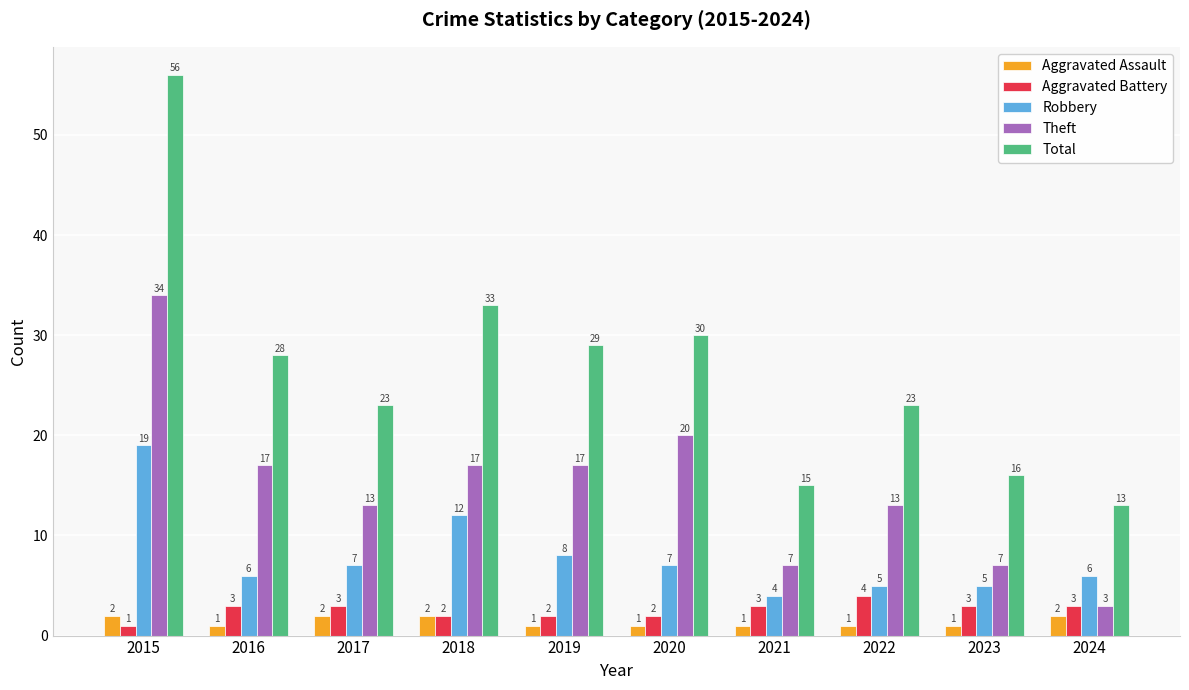

Are the bars grouped side by side (vs. stacked)?

Yes